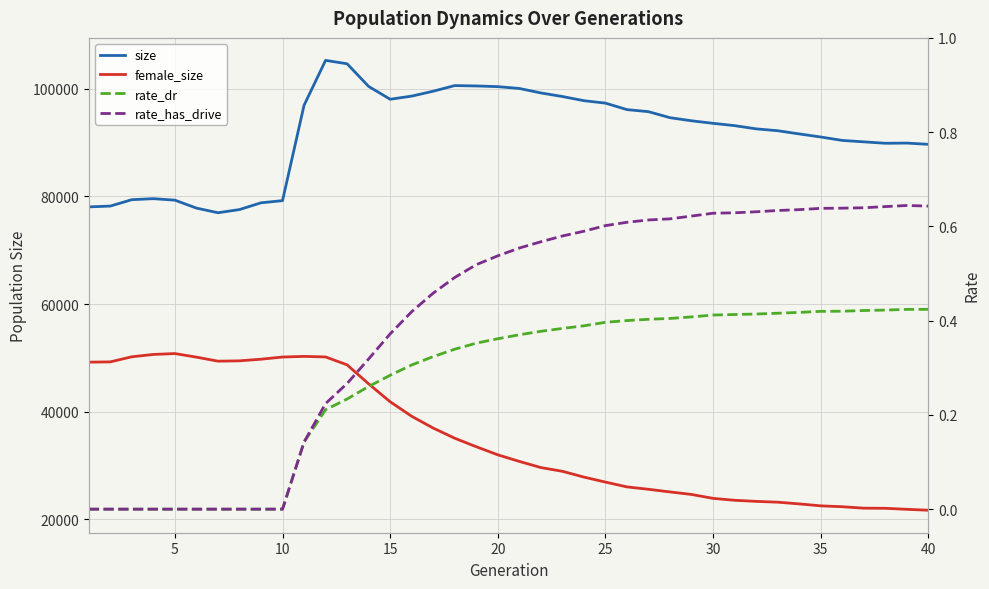

True or false: rate_has_drive has a value of -0.3 at 10.

False